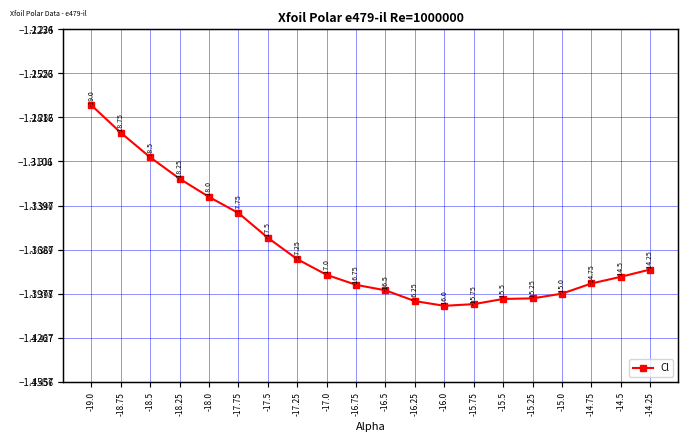

What position from the left is -16.75?

10